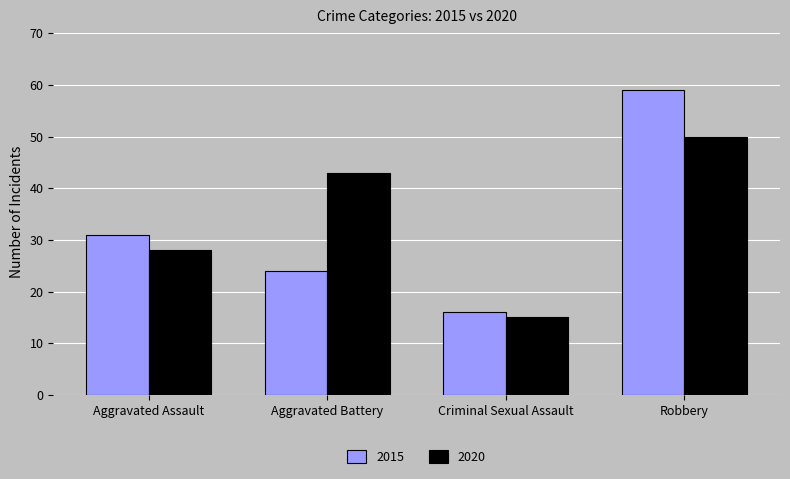

Reading left to right, list all the values displayed in this chart.

2015: 31	24	16	59
2020: 28	43	15	50